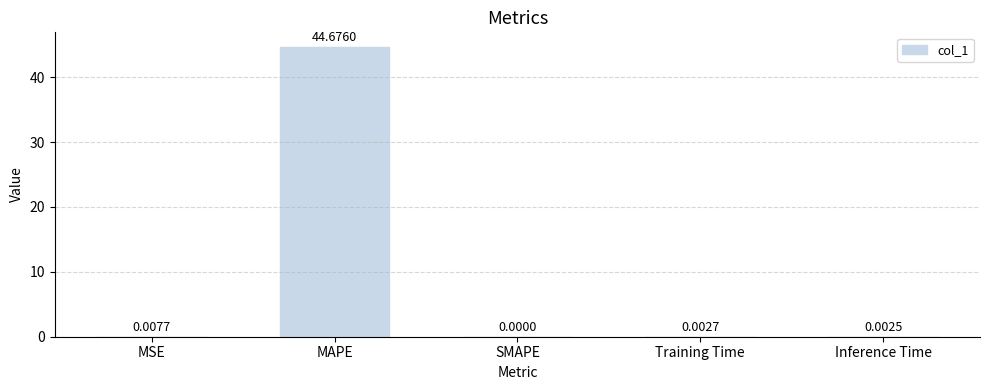

At which category does the chart reach its peak across all series?

MAPE